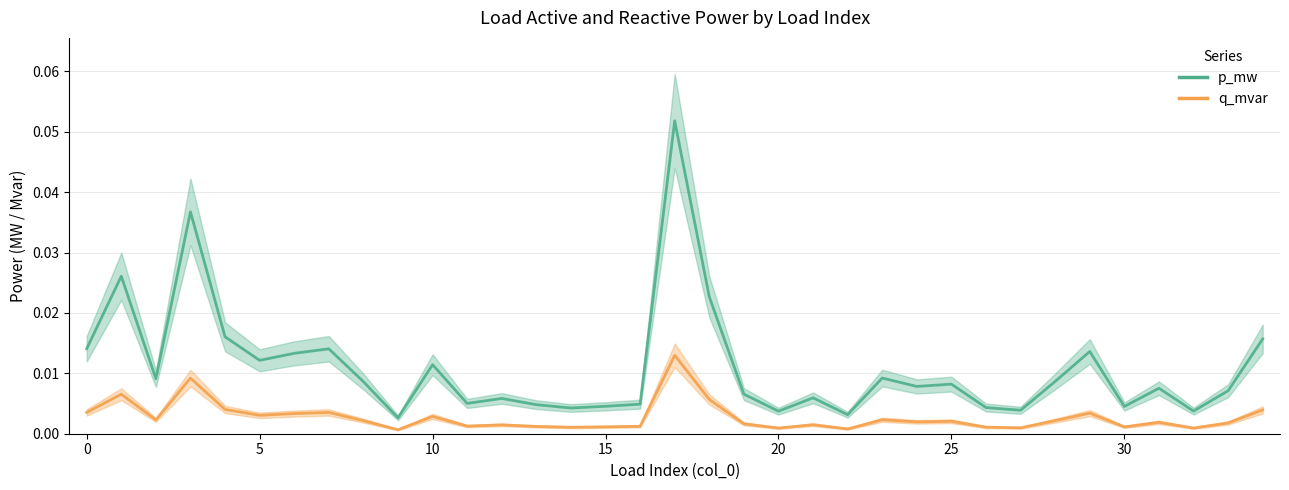

Between 15 and 16, which series saw the biggest shift?

p_mw